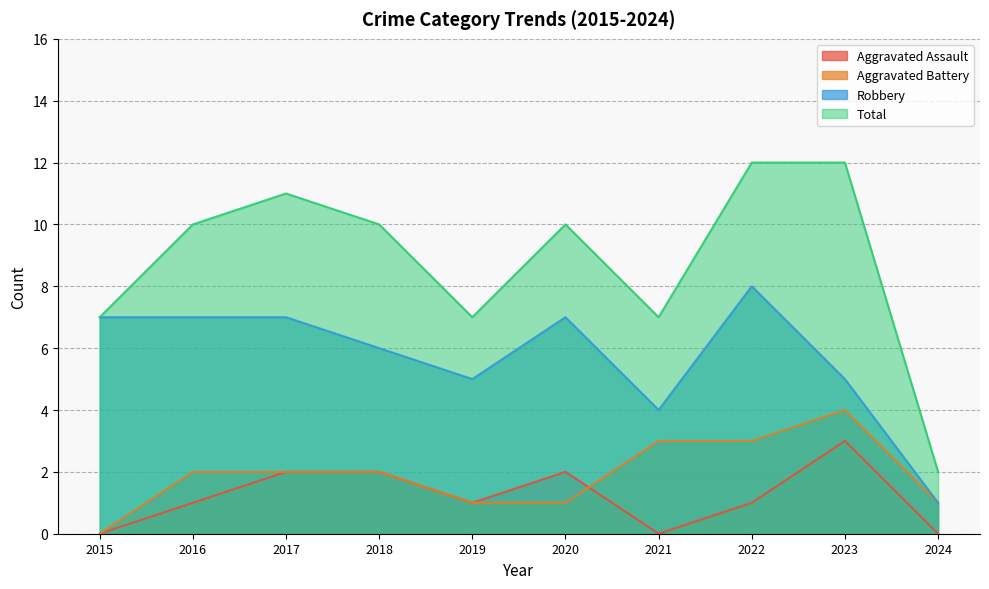

At which category is the sum across all series the highest?

2022